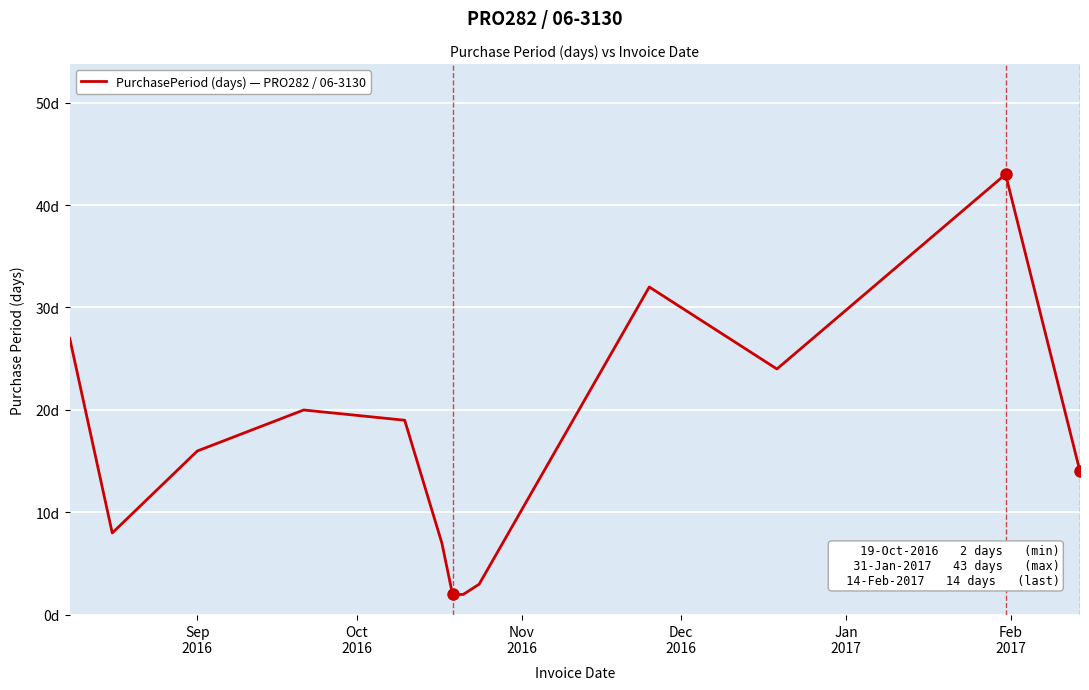

Does the chart display data point markers on the line(s)?

No